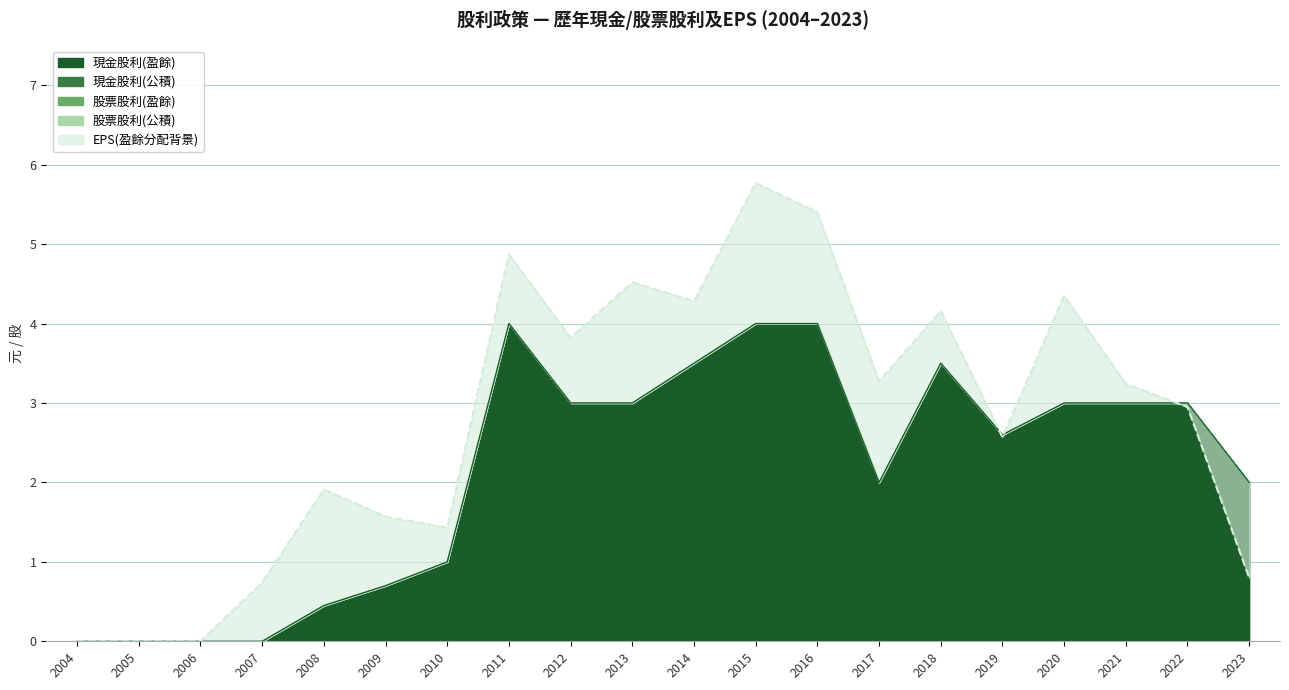

At which category is the sum across all series the highest?

2015